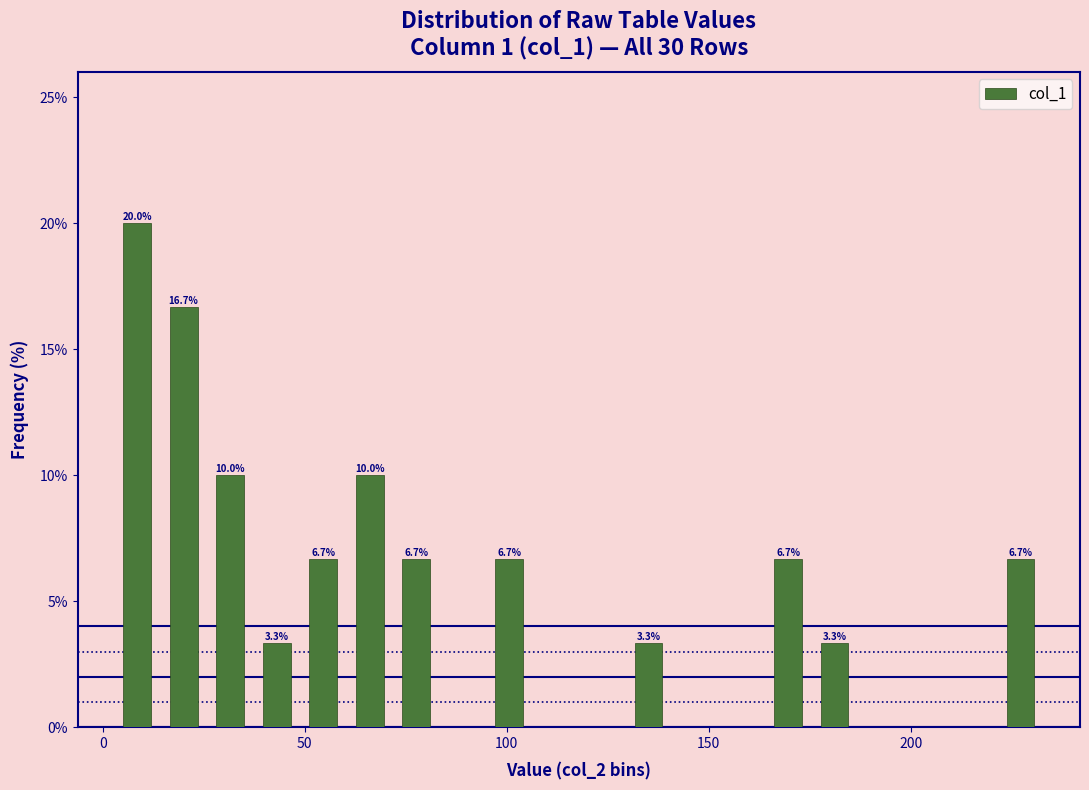

Read against the x-axis, roughly where is the centre of the tallest bar?

10